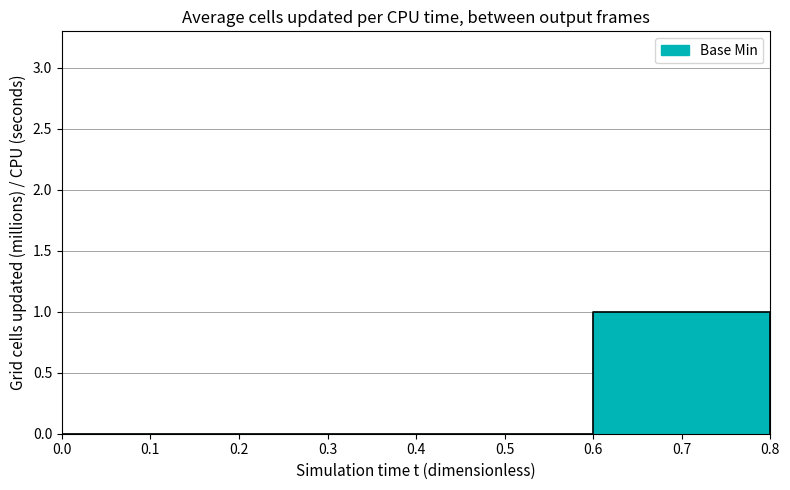

How many values are between 0 and 1?

6